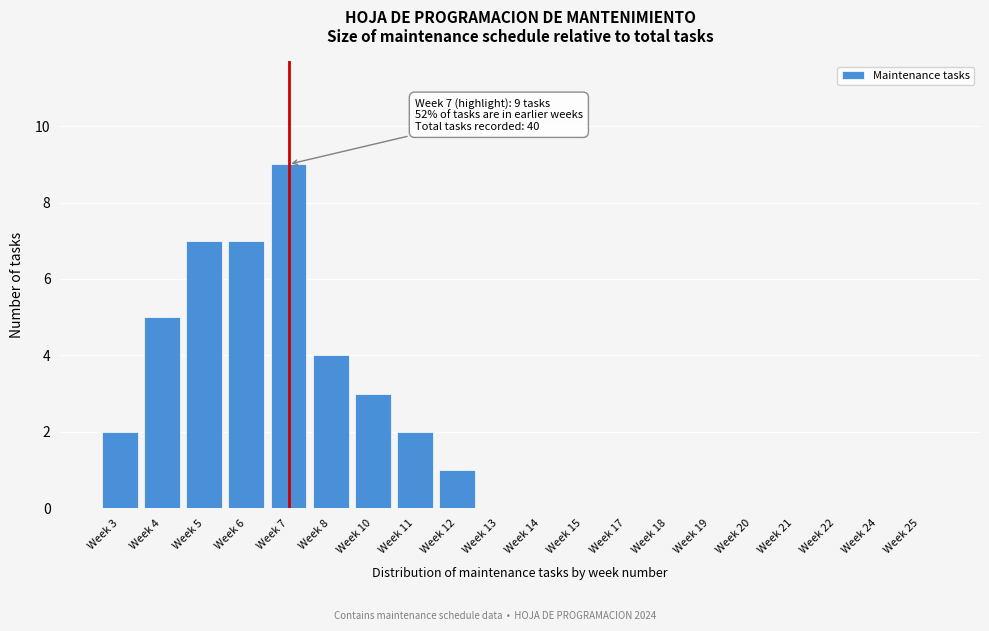

Reading right to left, list all the values displayed in this chart.

Week 25=0	Week 24=0	Week 22=0	Week 21=0	Week 20=0	Week 19=0	Week 18=0	Week 17=0	Week 15=0	Week 14=0	Week 13=0	Week 12=1	Week 11=2	Week 10=3	Week 8=4	Week 7=9	Week 6=7	Week 5=7	Week 4=5	Week 3=2